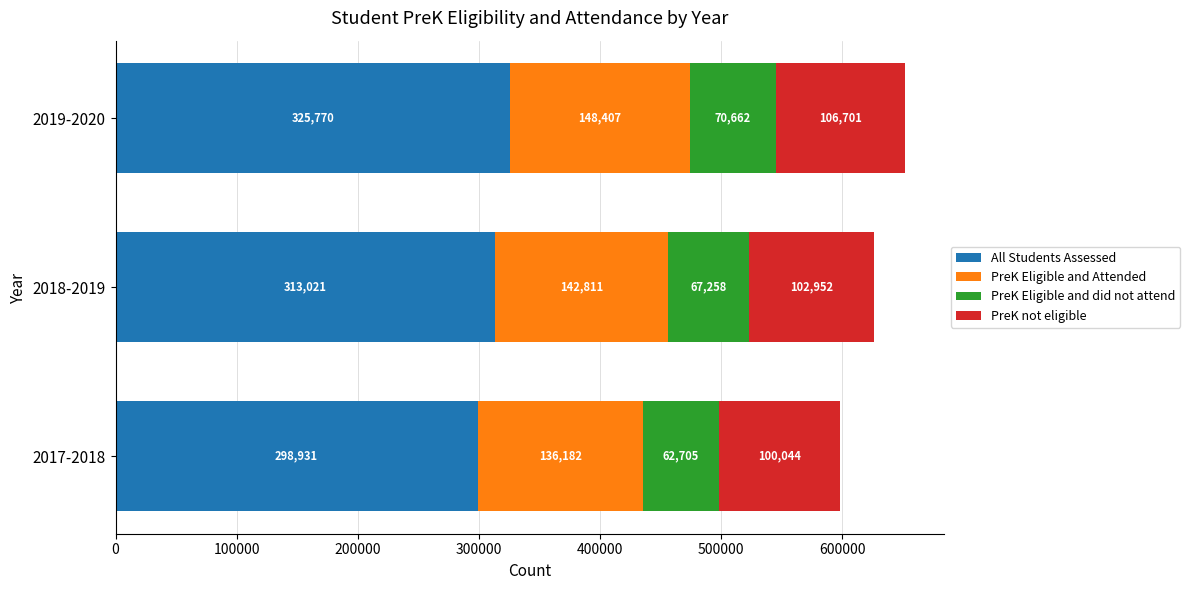

What is the total value across all series at 2019-2020?

651540